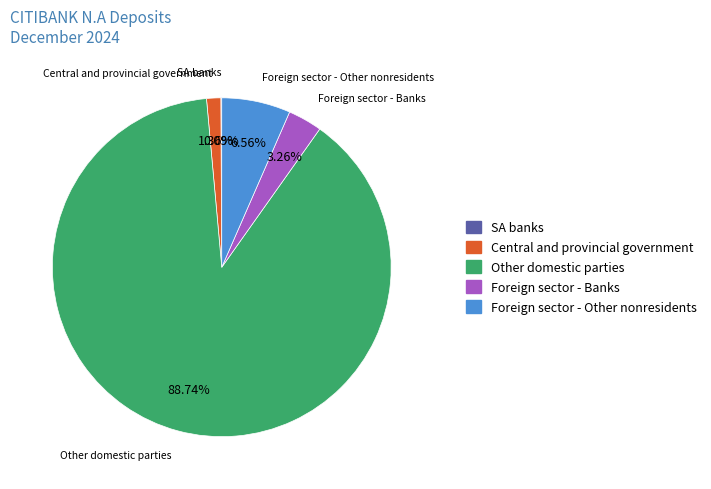

What is the ratio of the value at Foreign sector - Other nonresidents to the value at Foreign sector - Banks?

2.0